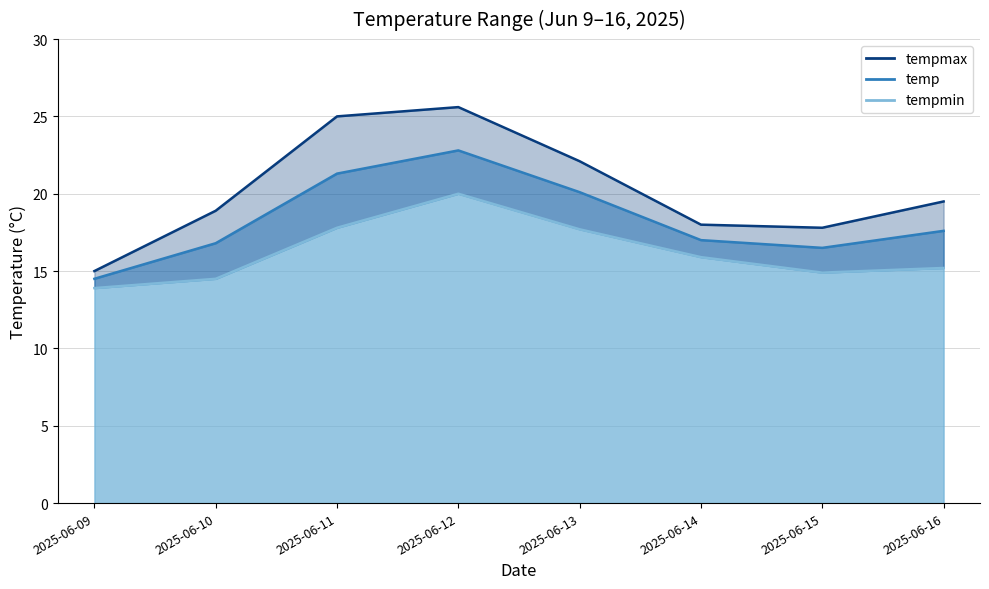

Where is the first local minimum for tempmax?

2025-06-15